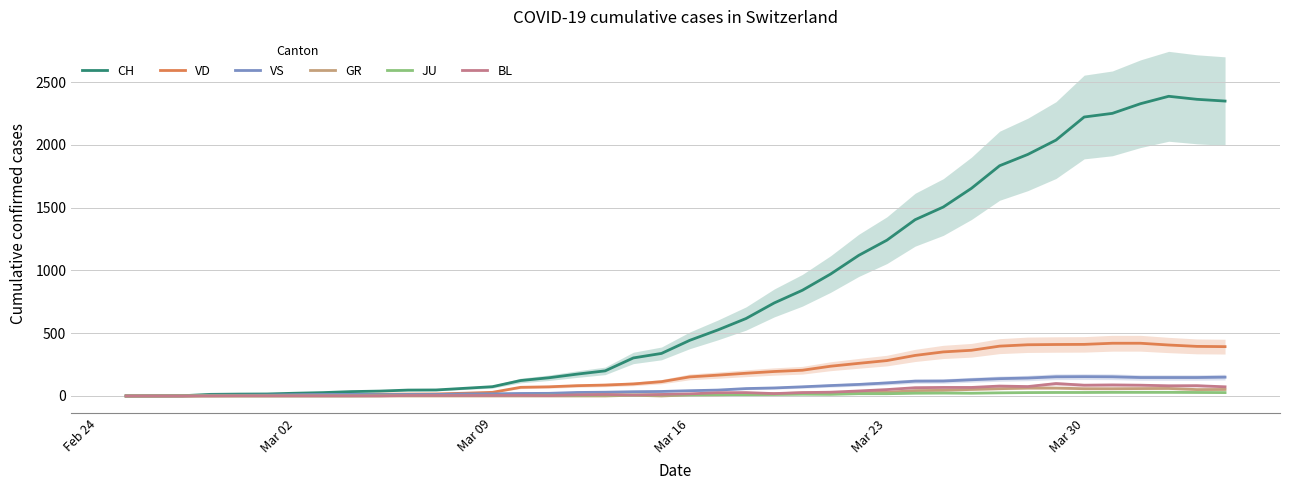

Reading right to left, list all the values displayed in this chart.

CH: 2349	2363	2387	2328	2251	2222	2038	1924	1834	1654	1505	1404	1241	1120	971	842	741	617	526	443	339	303	200	174	145	123	74	61	48	47	39	35	27	22	16	15	13	2	1	0
VD: 393	395	406	420	420	411	410	408	397	364	351	323	282	260	237	205	195	181	166	152	114	96	87	82	73	69	29	22	16	15	14	11	8	6	4	4	4	0	0	0
VS: 150	147	147	147	153	154	153	143	138	129	119	118	104	92	83	73	64	59	47	42	36	34	30	28	21	20	17	16	12	12	11	13	12	10	7	6	6	0	0	0
GR: 52	51	60	59	58	58	63	63	58	52	45	43	29	27	24	24	18	13	9	9	0	6	0	0	0	0	0	0	0	0	0	0	0	0	0	0	0	0	0	0
JU: 27	28	29	29	29	28	28	27	25	22	23	22	18	18	13	14	12	11	11	9	9	8	8	6	6	5	5	5	5	5	2	1	1	1	1	1	1	1	0	0
BL: 73	82	81	86	88	86	99	75	79	68	68	66	51	40	30	27	19	27	26	17	12	8	12	9	3	5	4	4	4	4	1	1	1	1	1	1	0	0	0	0